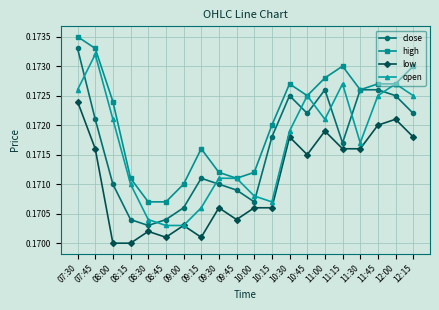

What position from the right is 12:15?

1